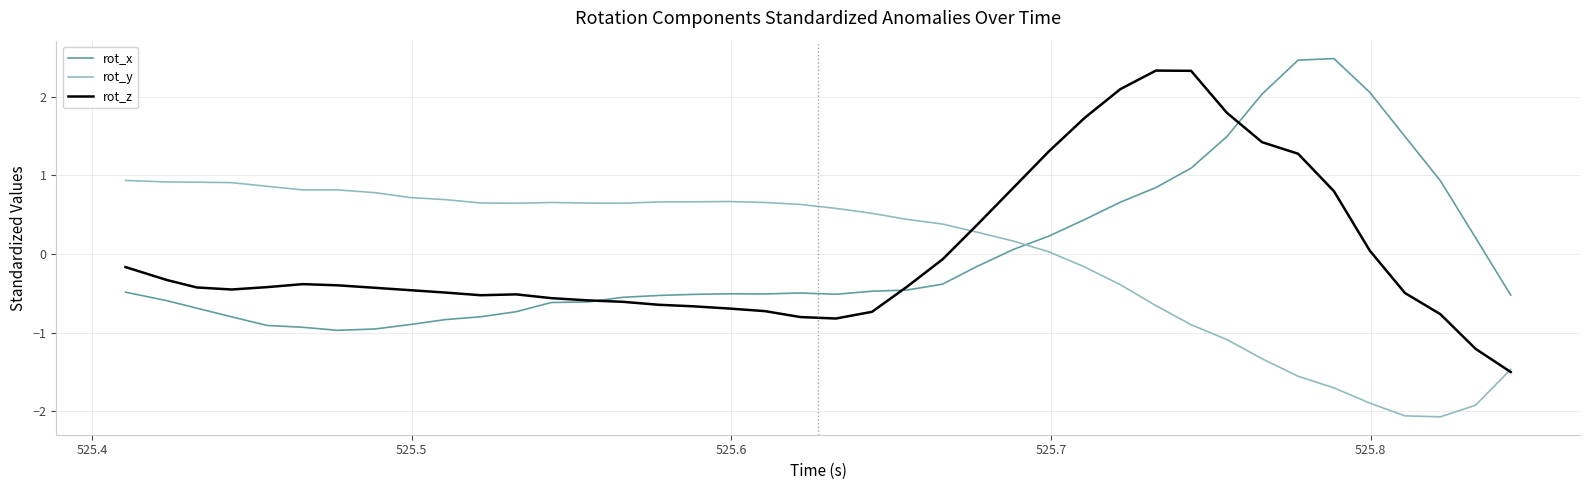

At how many categories does at least one series exceed 0?

39